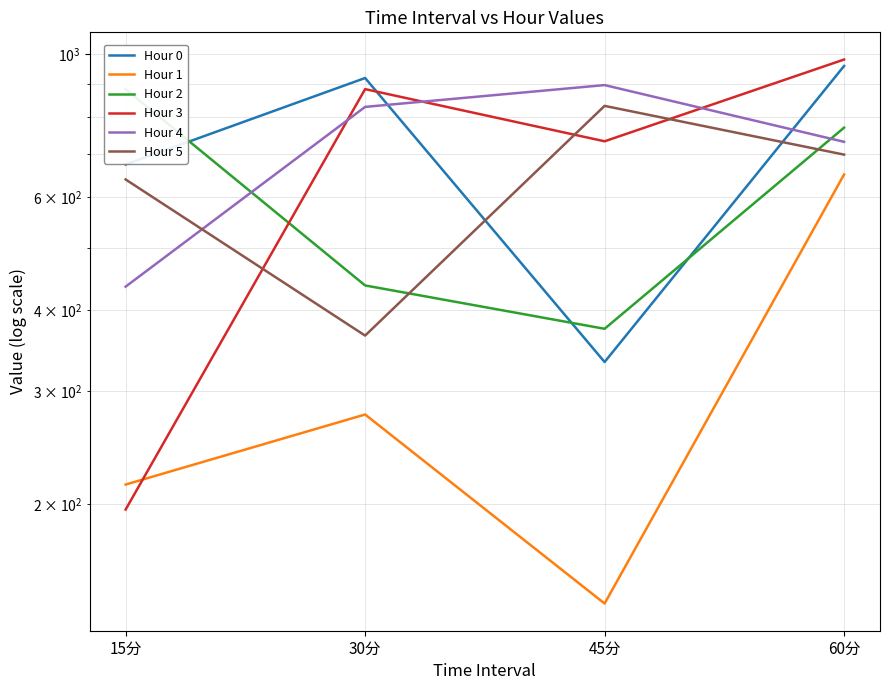

What is the difference between the maximum and minimum values in the Hour 1 series?

510.0